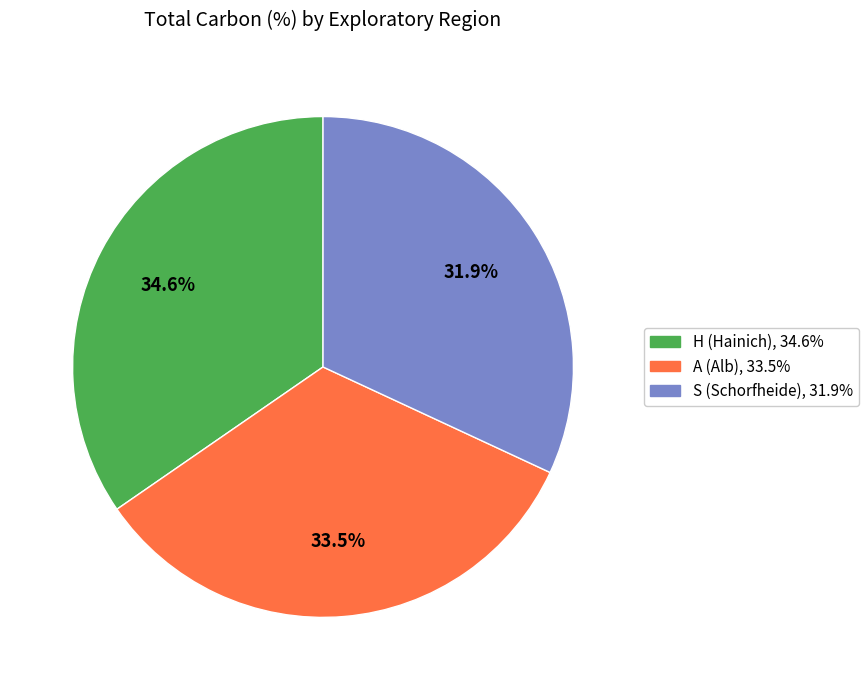

To the nearest percent, what is the average slice percentage?

33%